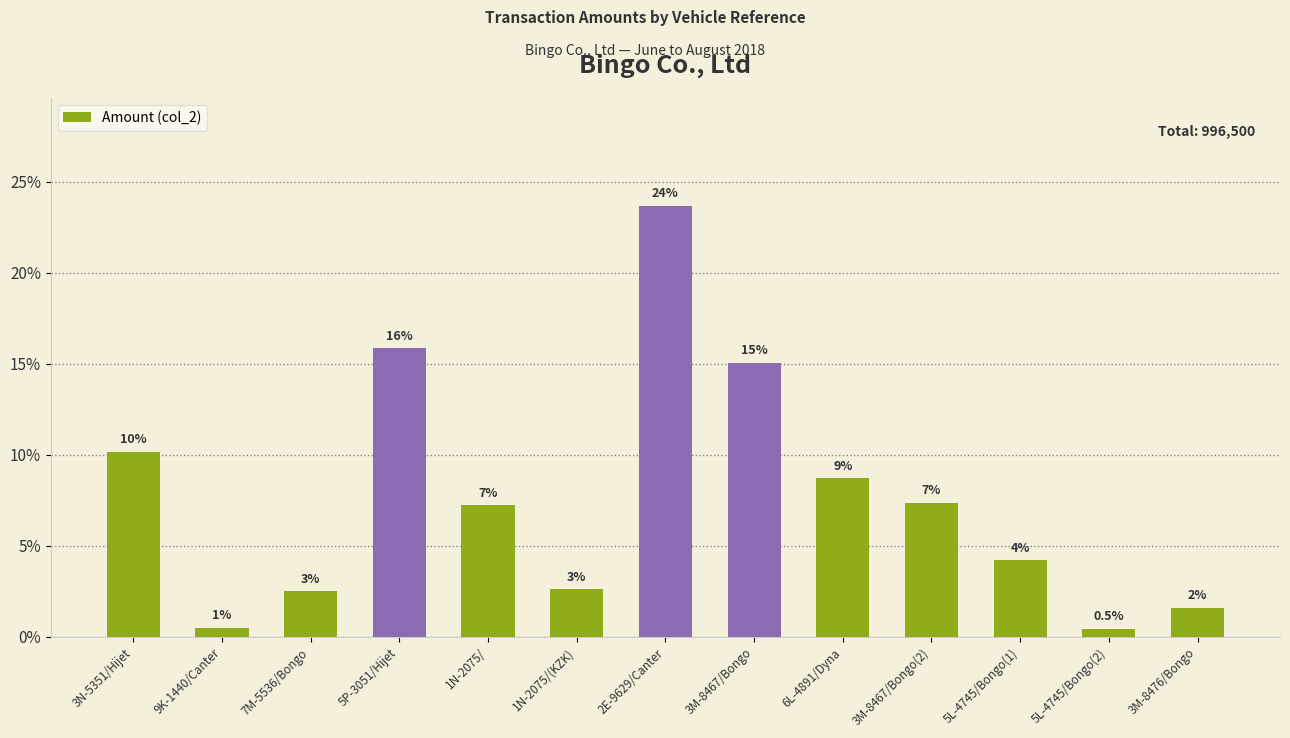

Are the bars horizontal?

No